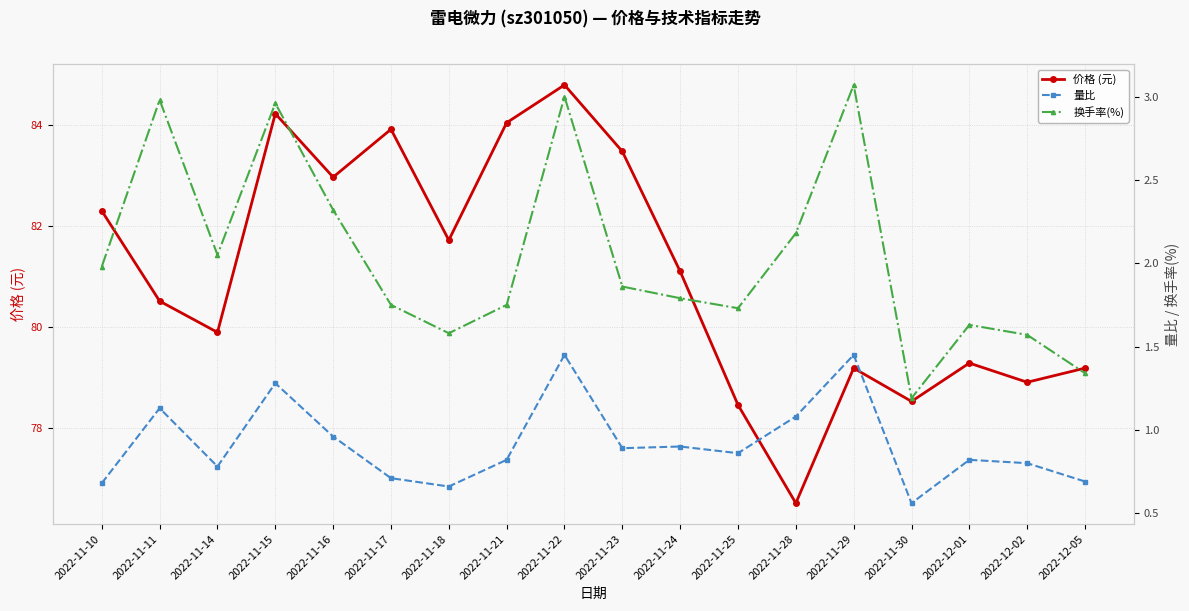

The 价格 (元) series shows 83.0 at 2022-11-16. True or false?

True